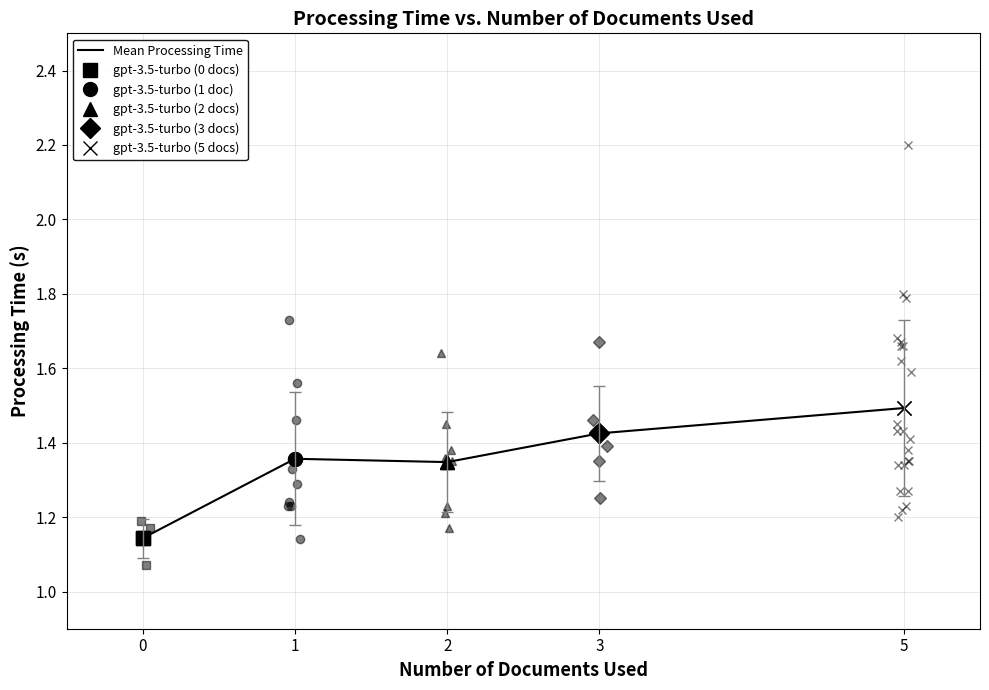

What is the average value?

1.4